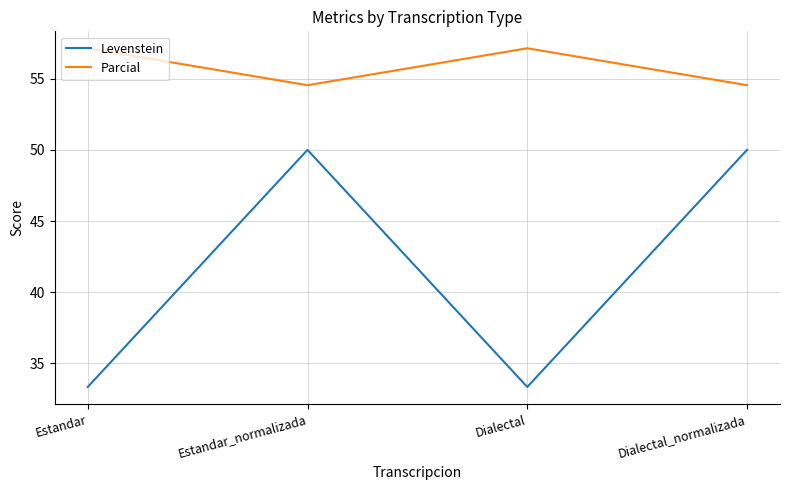

True or false: Parcial and Levenstein intersect in this chart.

False